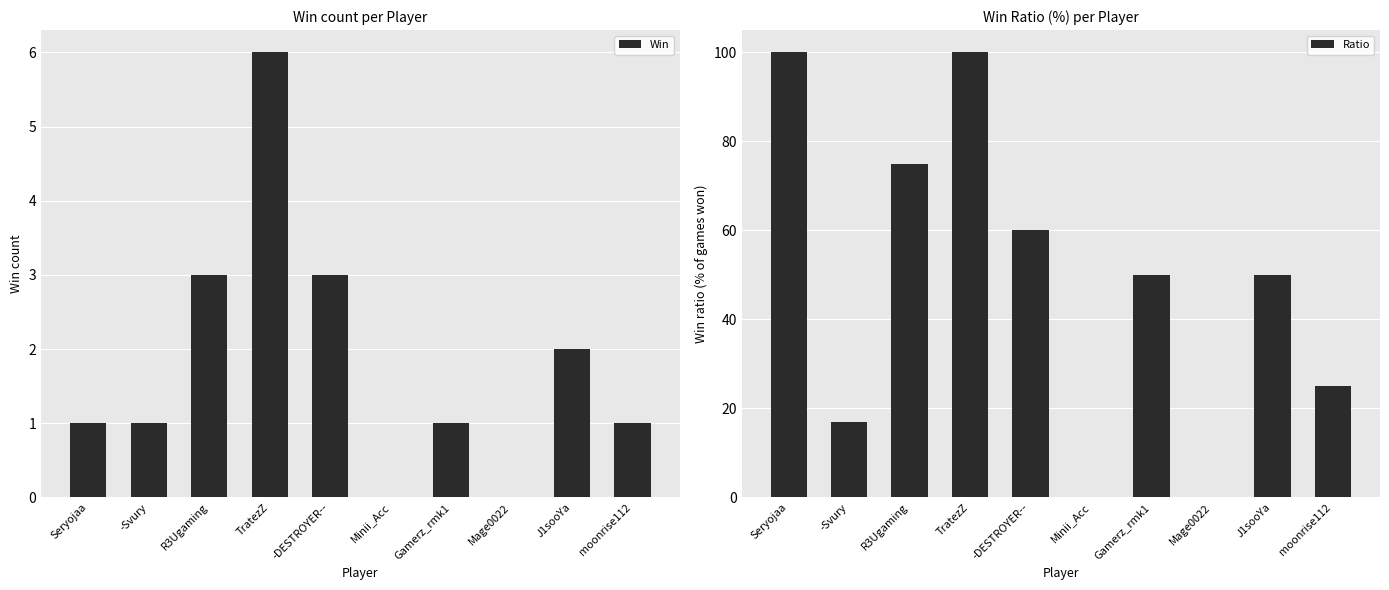

The value of Ratio at moonrise112 is 42. True or false?

False